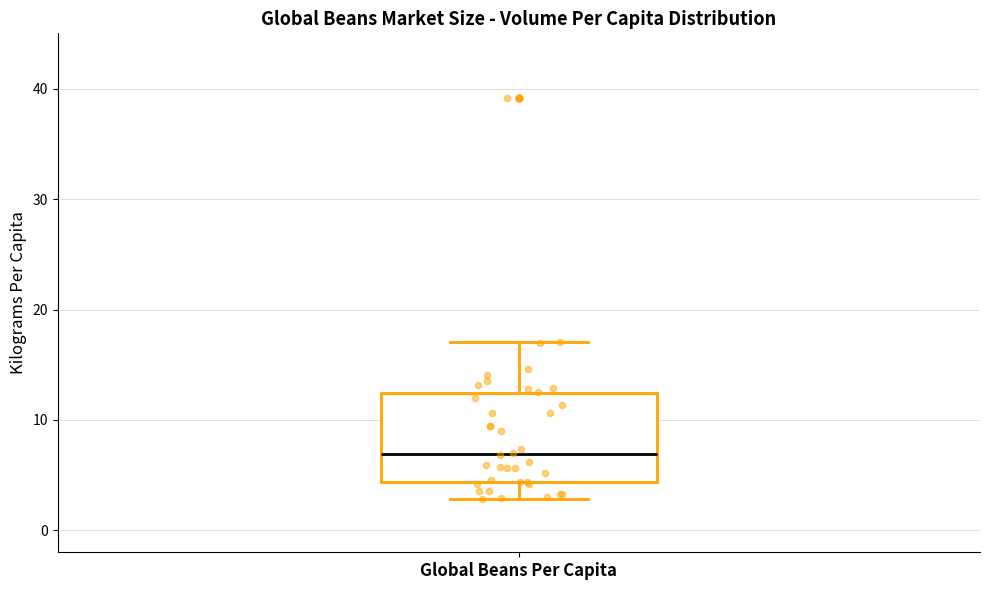

Transcribe this box plot: give where the median line is, the range the box spans, and where the two whiskers end, as read against the y-axis. The values are not printed on the chart, so give them approximately, as read against the axis.

median 7, box 4 to 12, whiskers 3 to 17